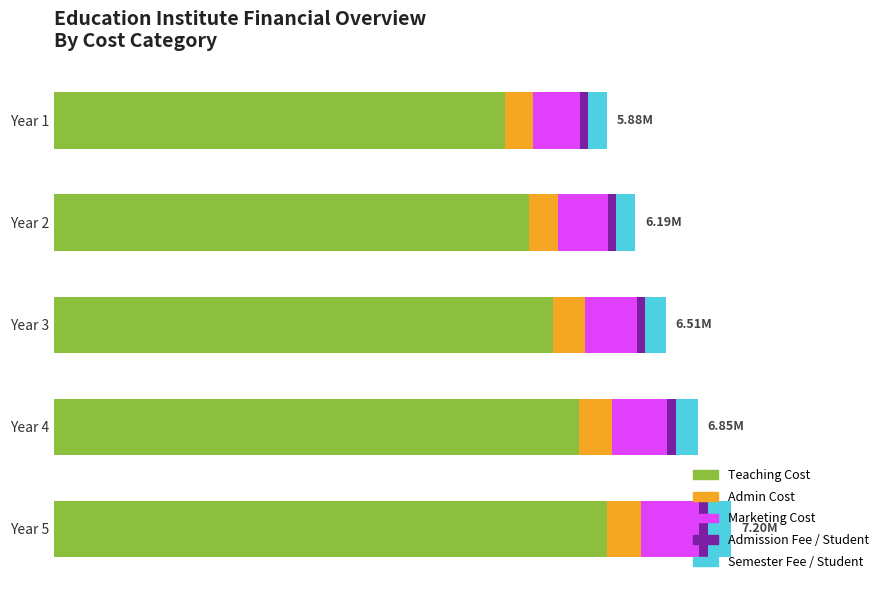

What are all the series names shown in the legend?

Teaching Cost, Admin Cost, Marketing Cost, Admission Fee / Student, Semester Fee / Student